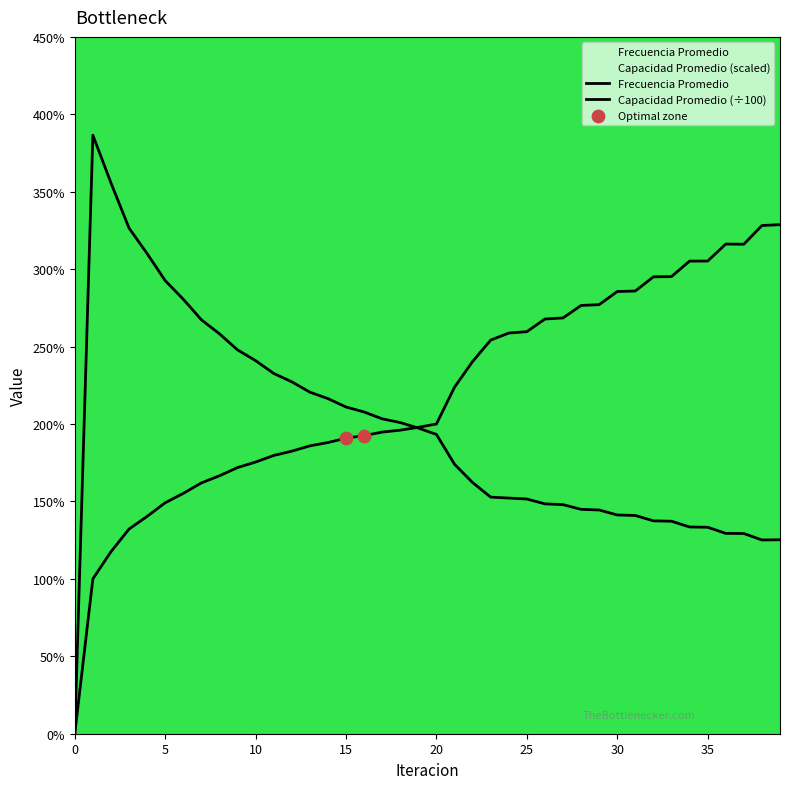

Which series reaches the minimum Y coordinate?

Frecuencia Promedio